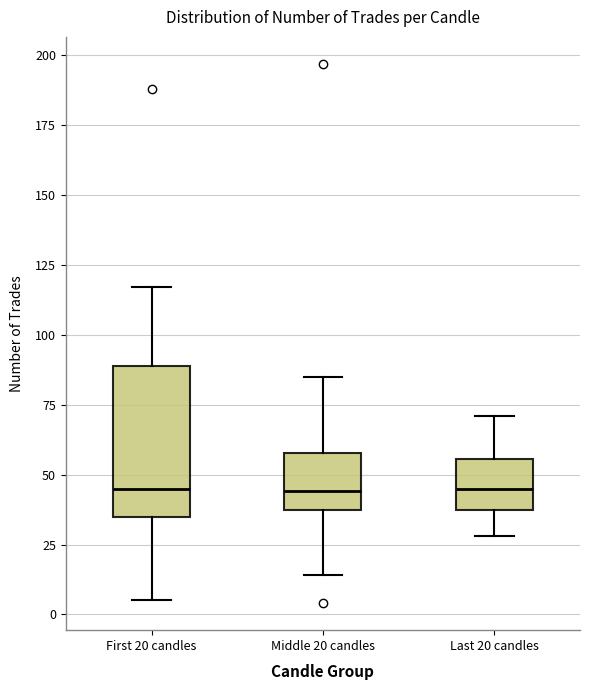

Reading left to right, read every box against the y-axis: the position of its median line, the range the box covers, and the ends of its whiskers. The values are not printed on the chart, so give them approximately, as read against the axis.

First 20 candles: median 45, box 35 to 90, whiskers 5 to 115
Middle 20 candles: median 45, box 40 to 60, whiskers 15 to 85
Last 20 candles: median 45, box 40 to 55, whiskers 30 to 70